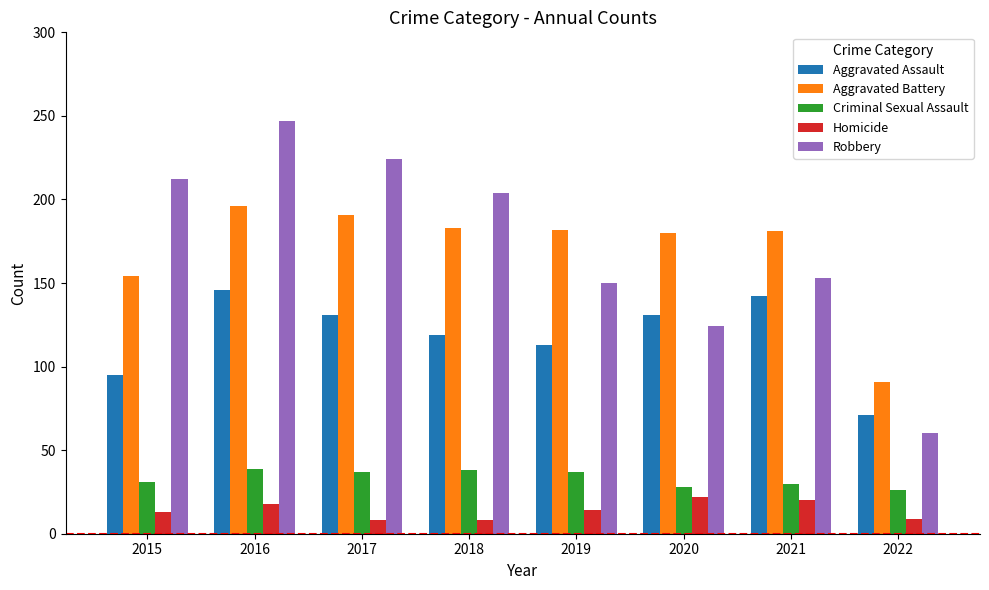

Are the bars horizontal?

No